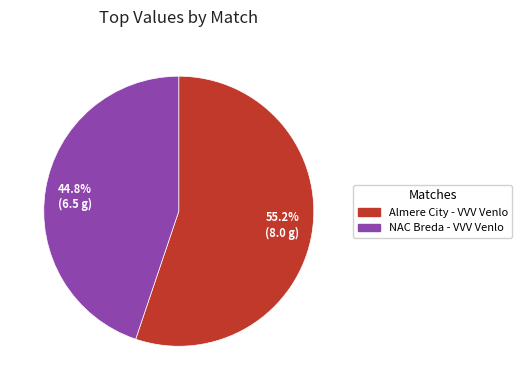

How much of the chart is everything except 55.2% (8.0 g)?

44.8%